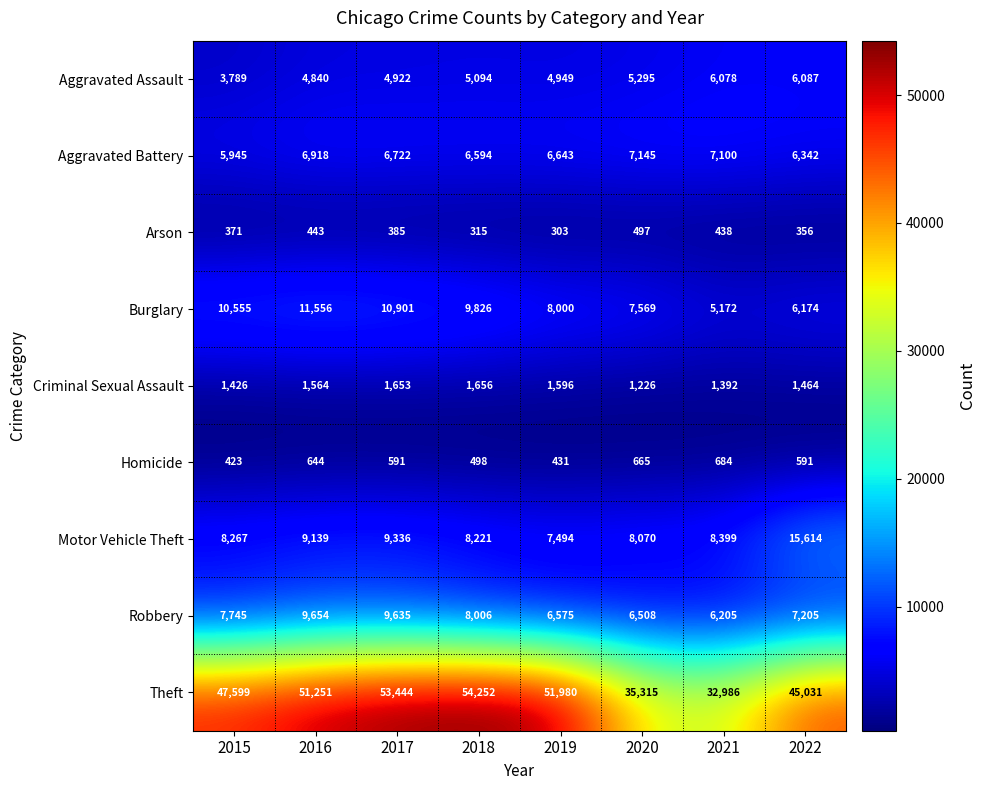

Which series has the largest range (max minus min)?

Theft